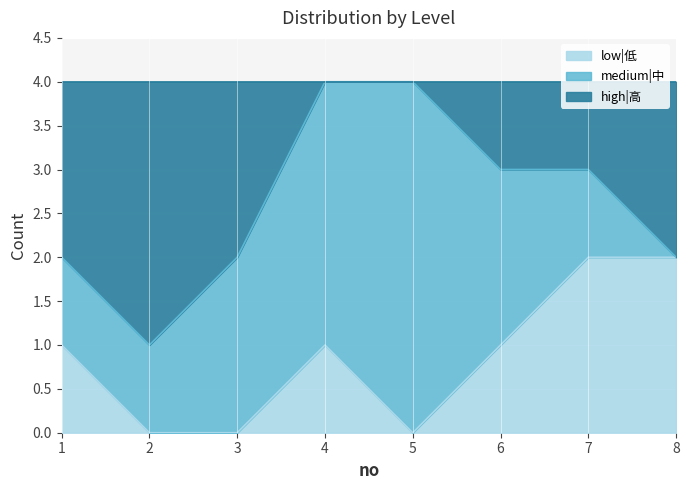

At which category is the sum across all series the highest?

4